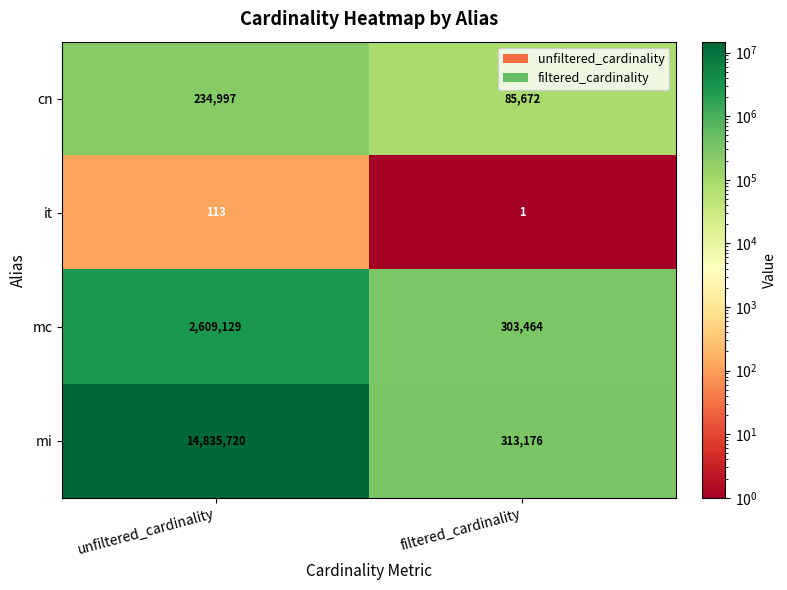

Count the number of categories in the chart.

2